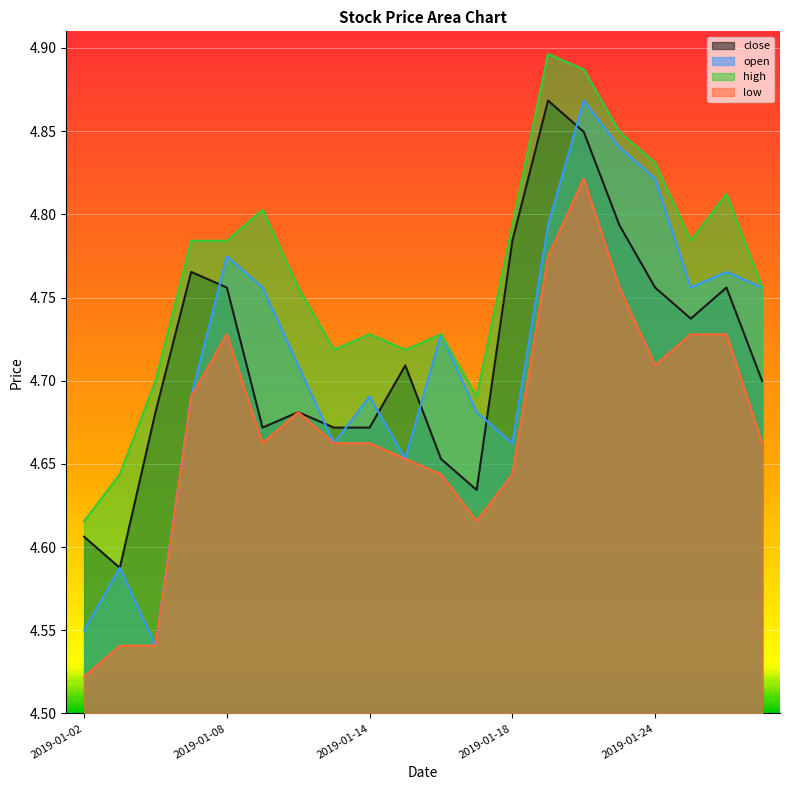

What is the difference between the highest and lowest values at 2019-01-16?

0.1